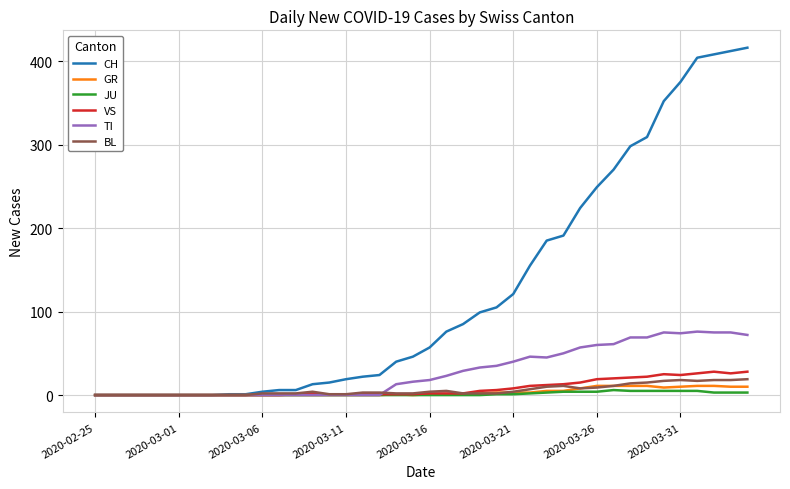

Which series has the largest range (max minus min)?

CH